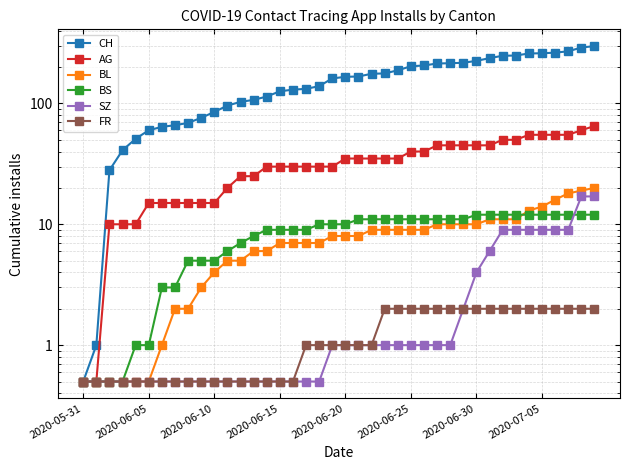

Which category has the lowest value in the AG series?

2020-05-31